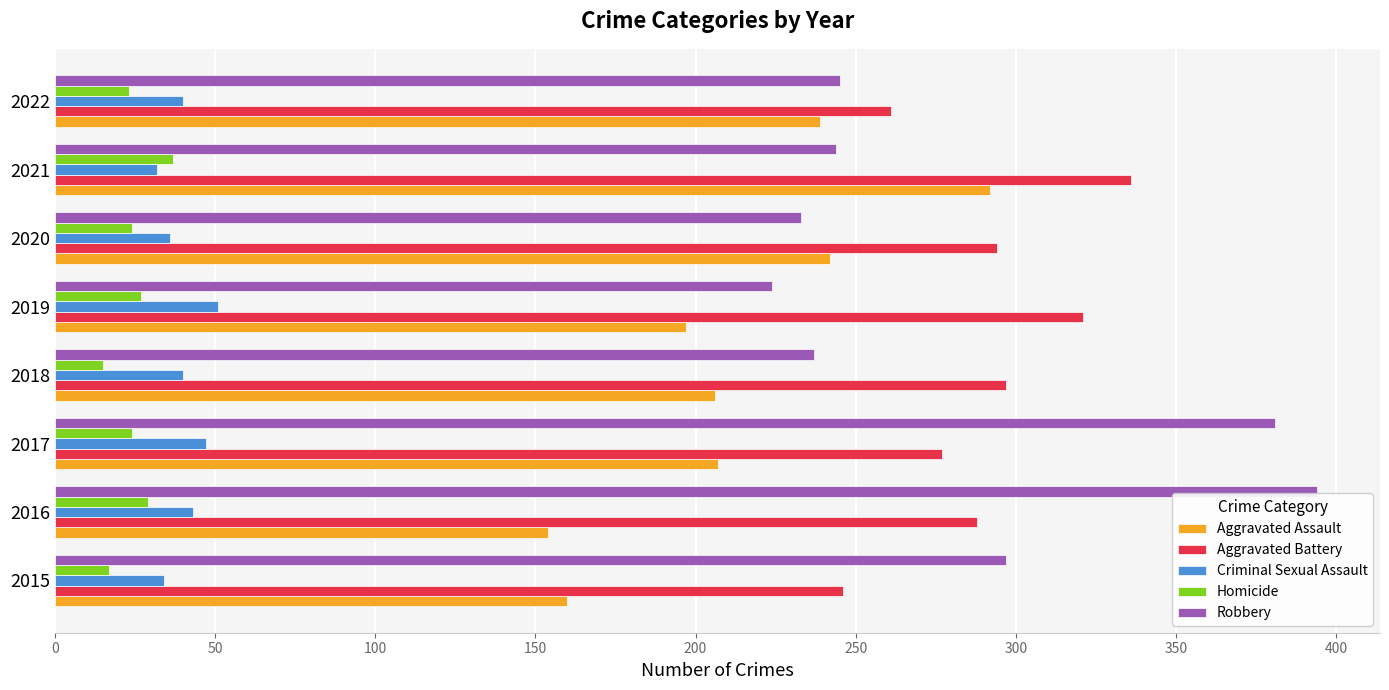

Which series has the widest spread of values?

Robbery